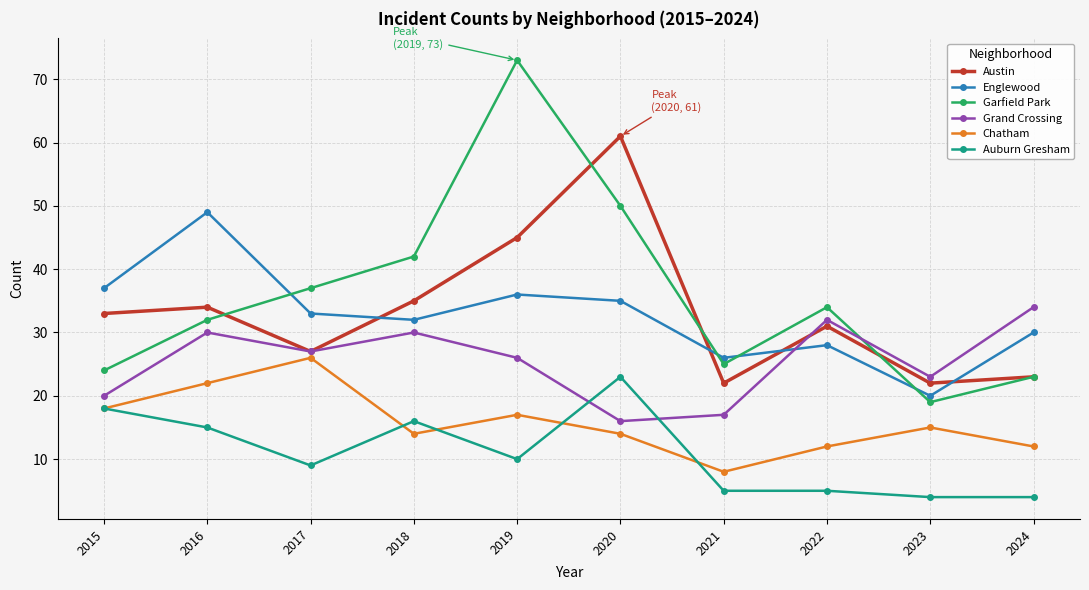

What is the minimum value for Grand Crossing?

16